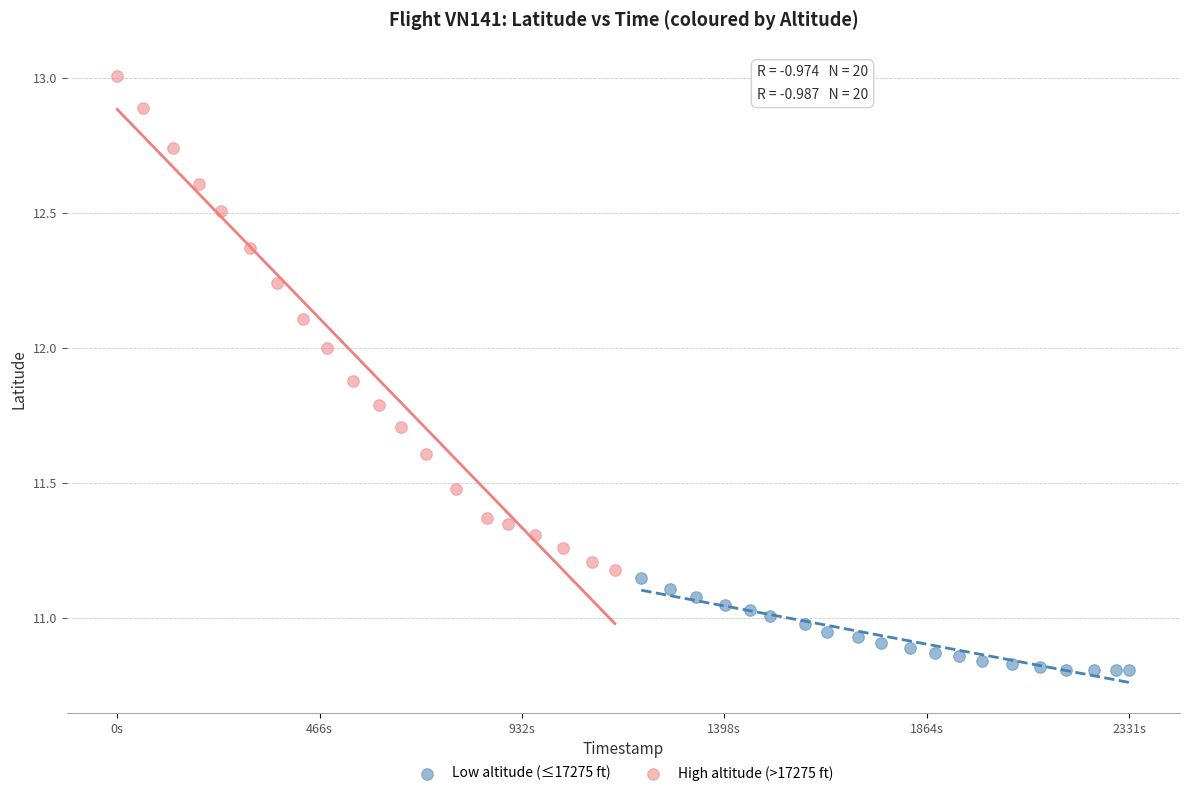

Which series contains the lowest Y value?

Low altitude (≤17275 ft)